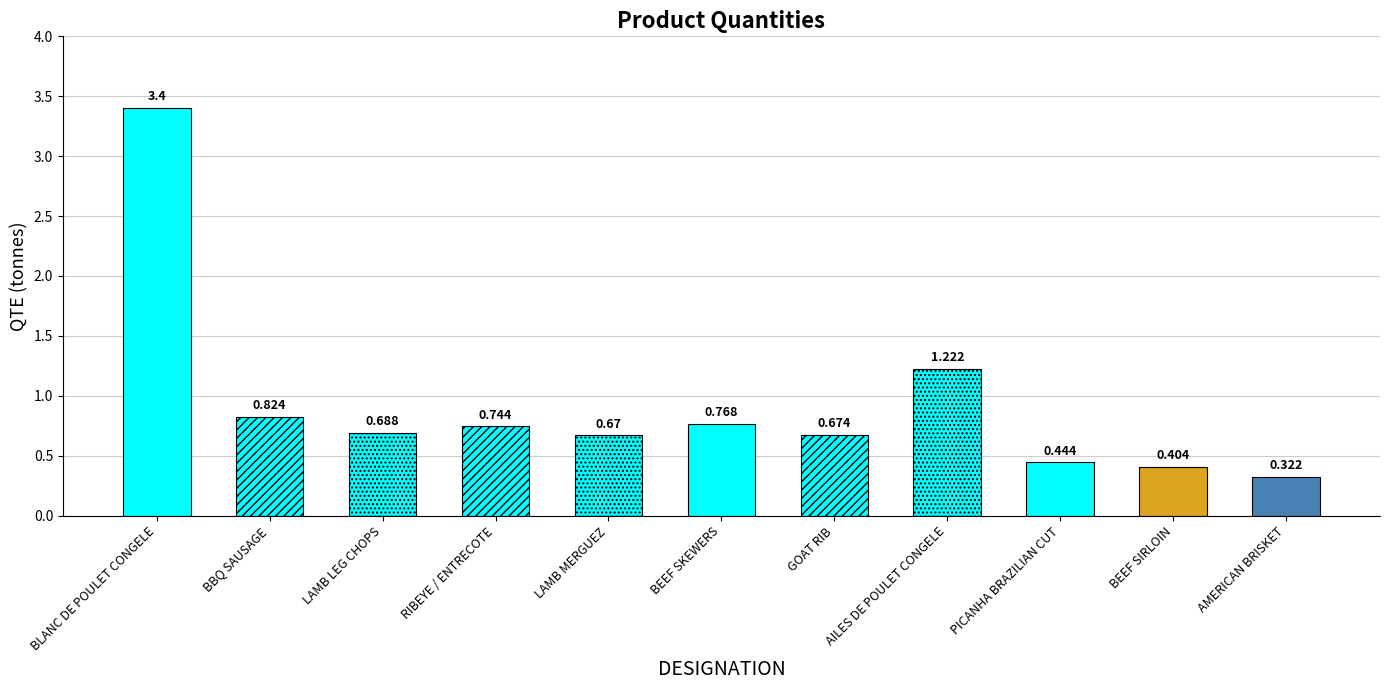

Count the number of data series in this chart.

1